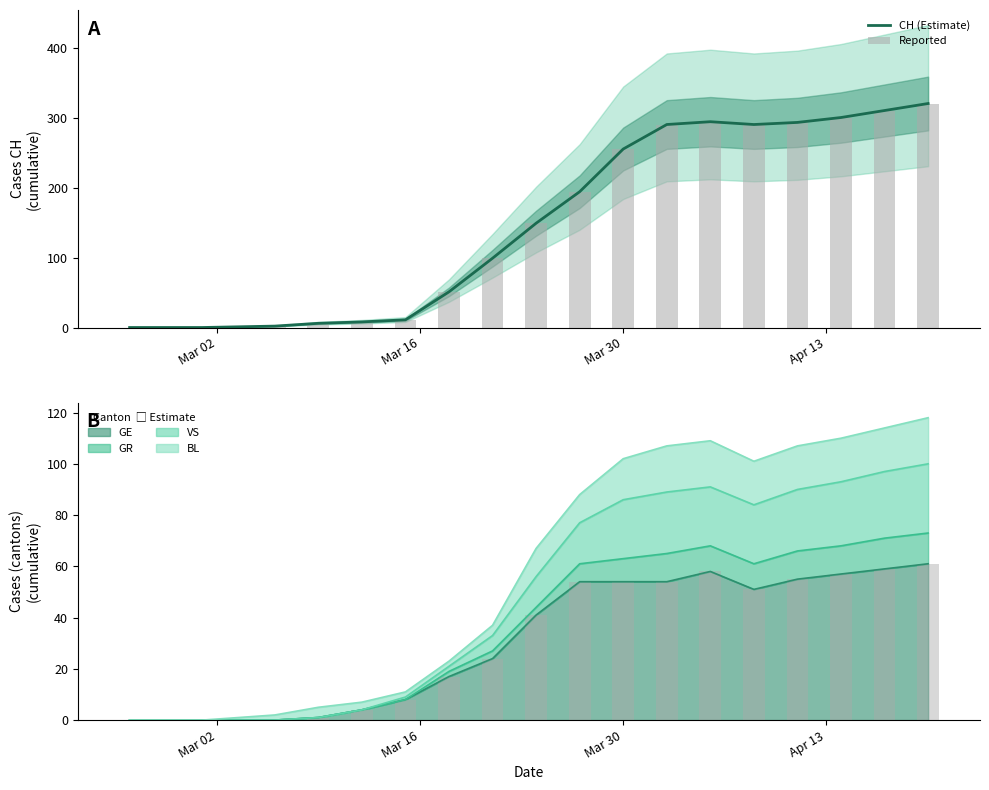

What is the maximum value for CH (Estimate)?

320